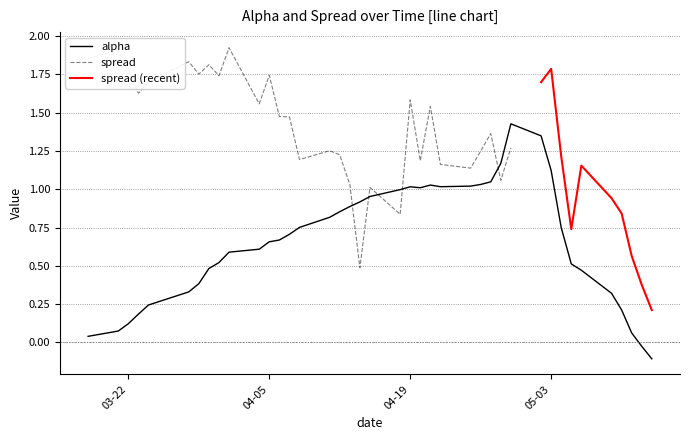

Where does the data first go above 0?

03-22